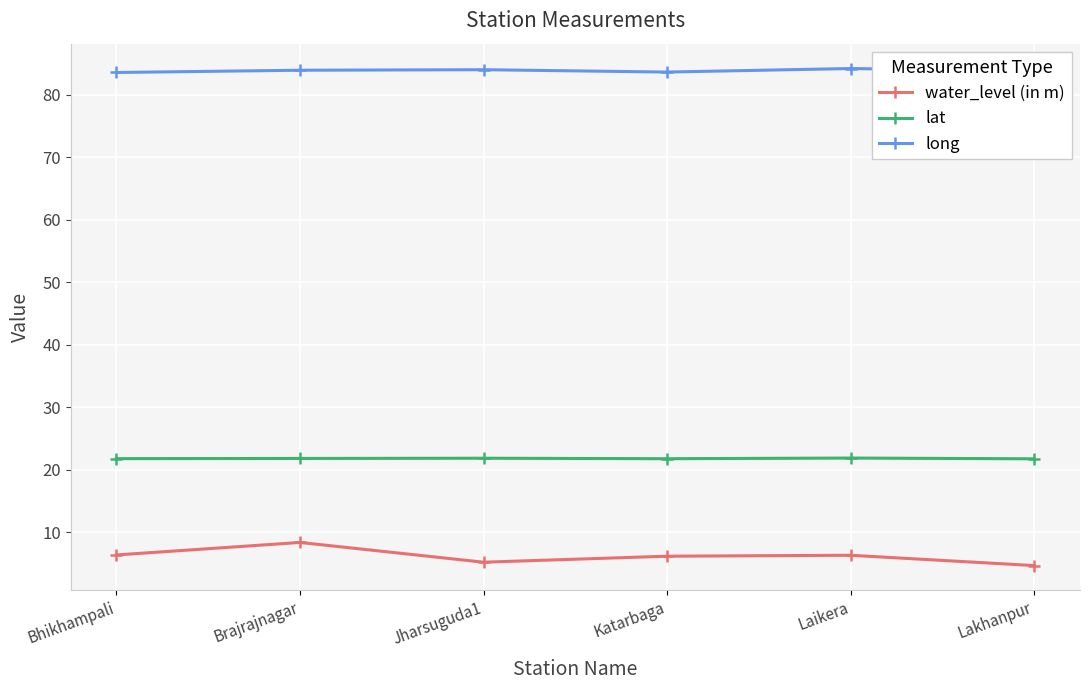

What is the minimum value for long?

83.6